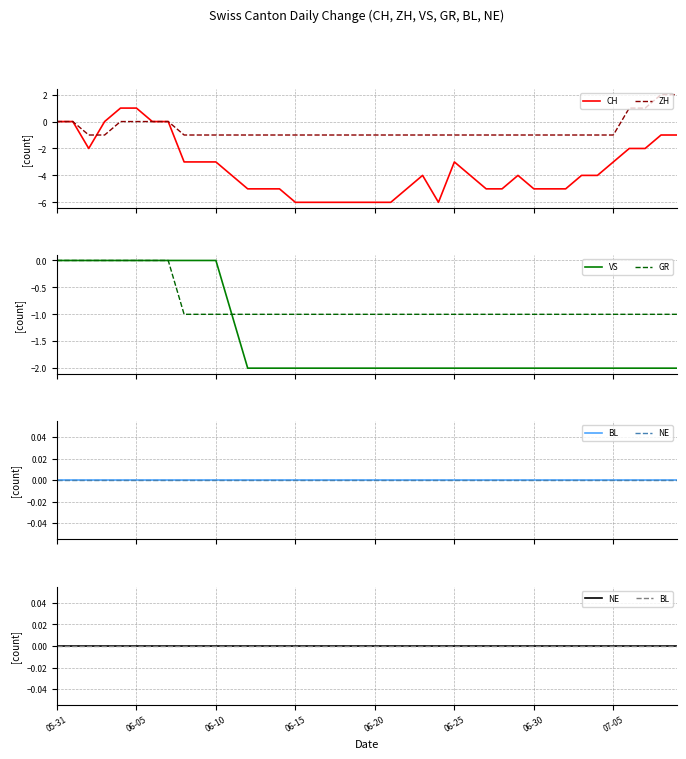

What is the difference between the maximum and minimum values in the ZH series?

3